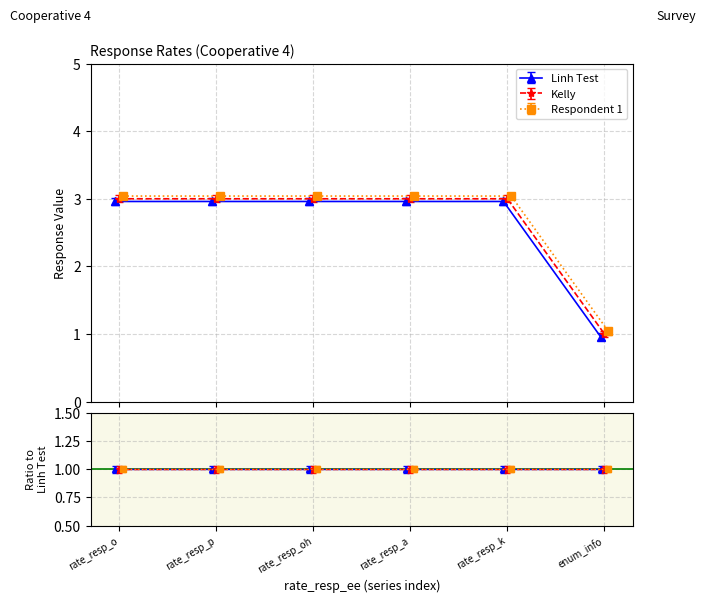

At which label is rate_resp_a closest to 3?

3